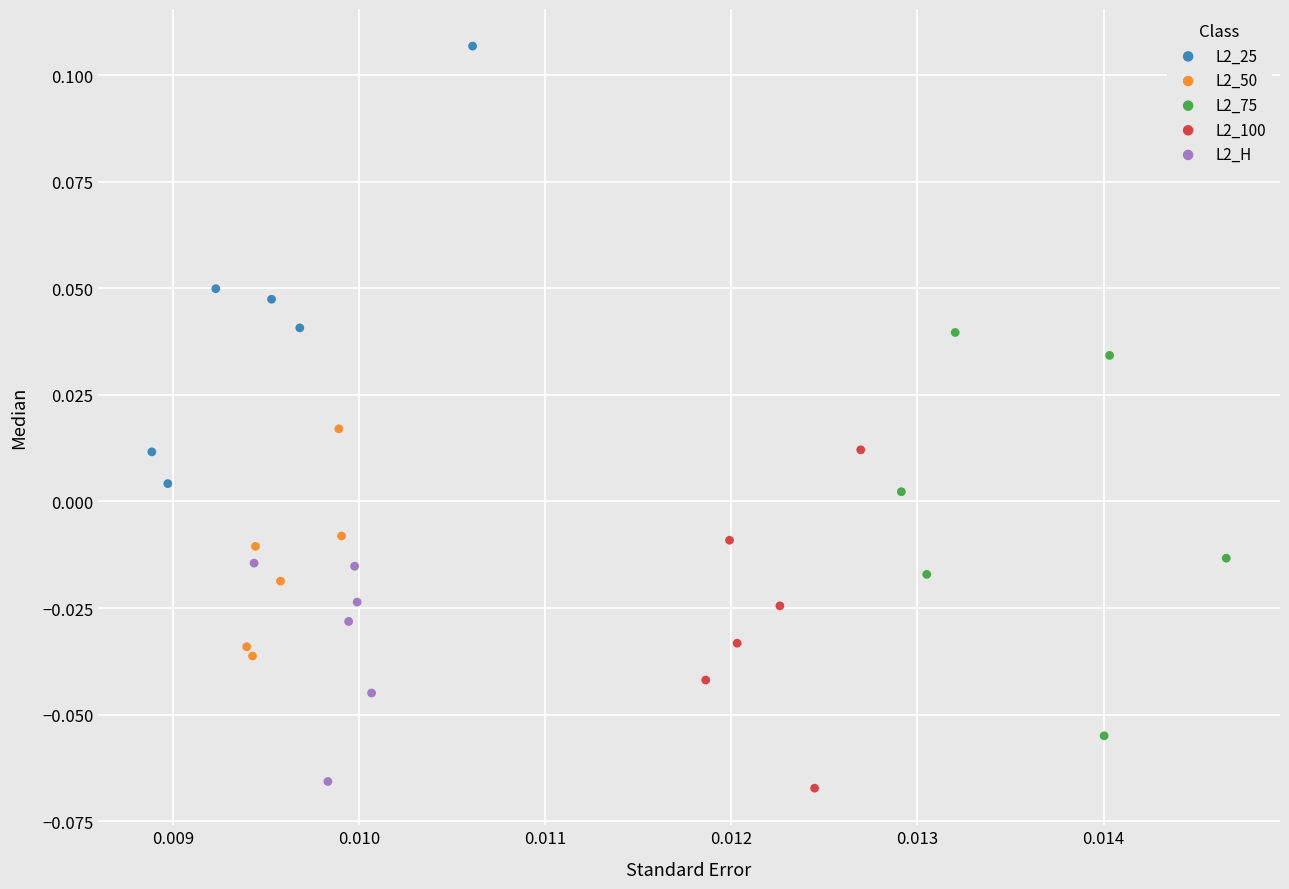

Which series has the largest Y range (max minus min)?

L2_25